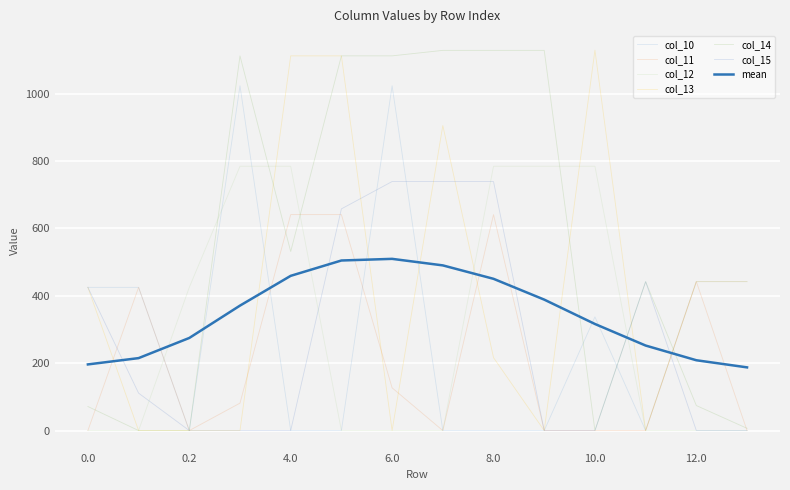

Is this an area chart (filled region under the line)?

No